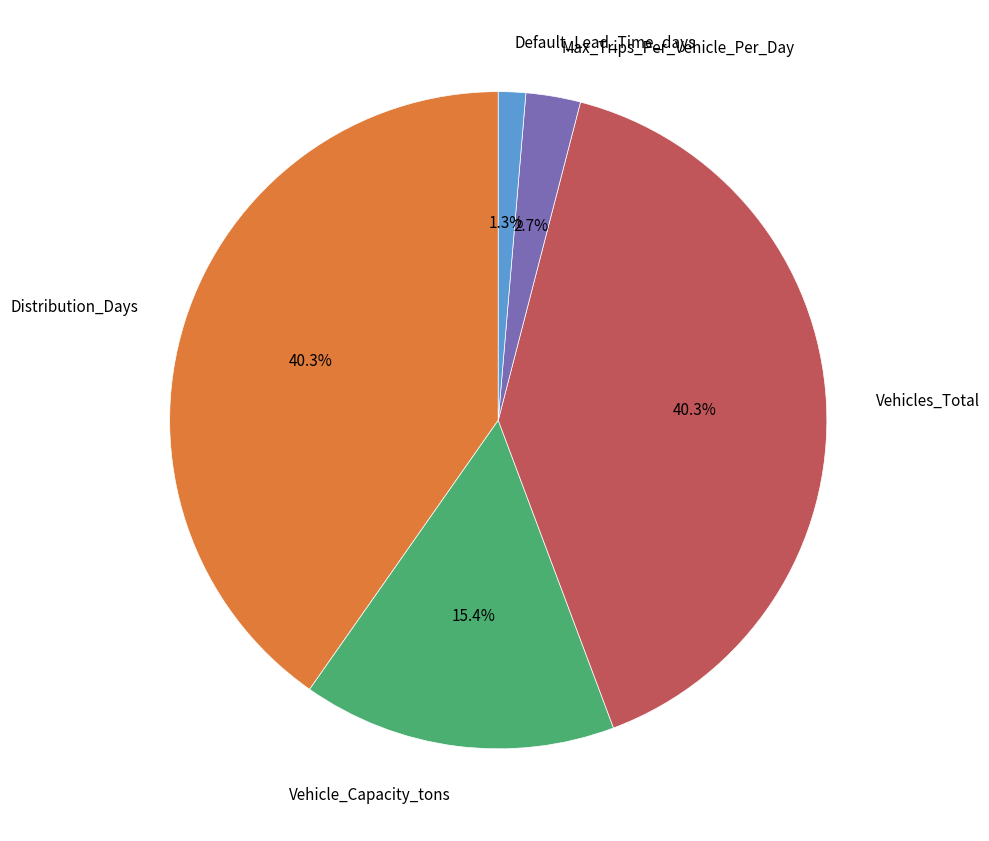

Count the number of slices in the pie.

5